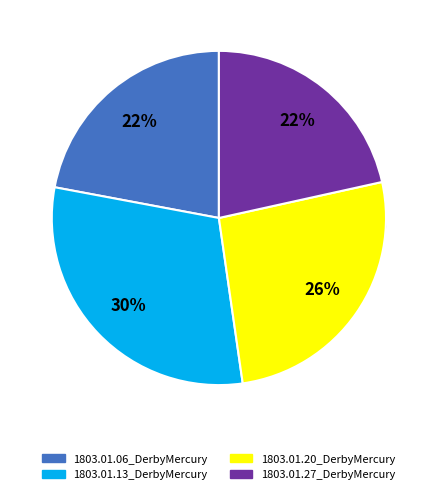

The 1803.01.06_DerbyMercury slice represents 22% of the pie. True or false?

True